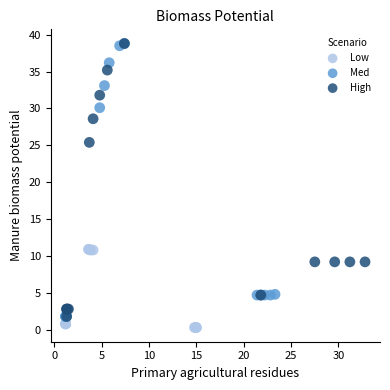

Which series has the largest Y range (max minus min)?

Low